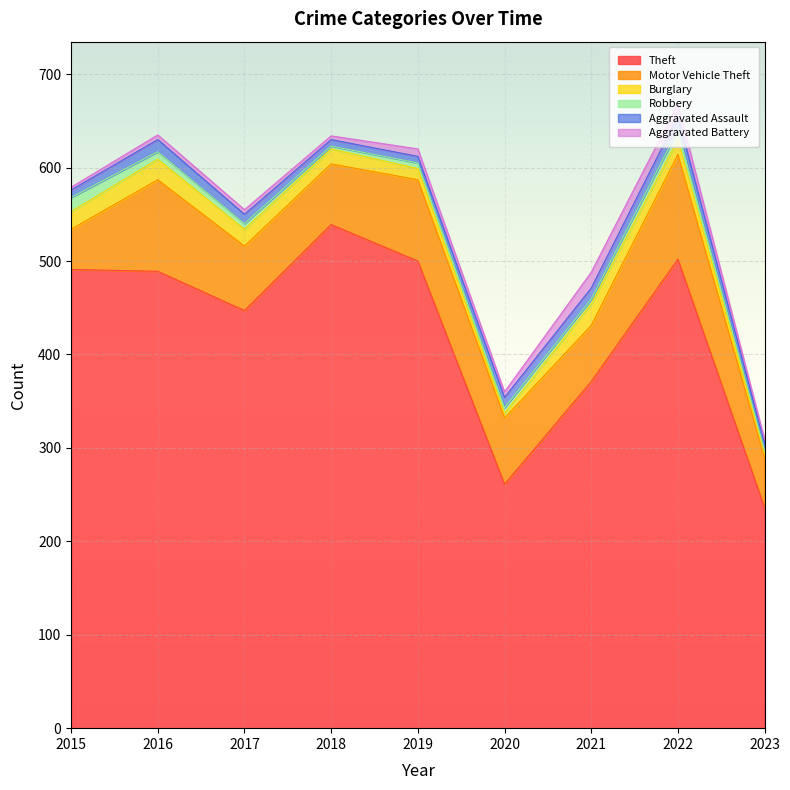

In Motor Vehicle Theft, how many points are higher than both neighbors (excluding endpoints)?

3